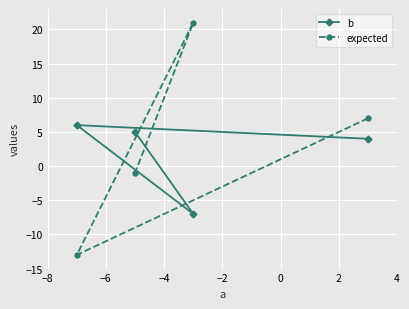

How many lines are shown in the chart?

2